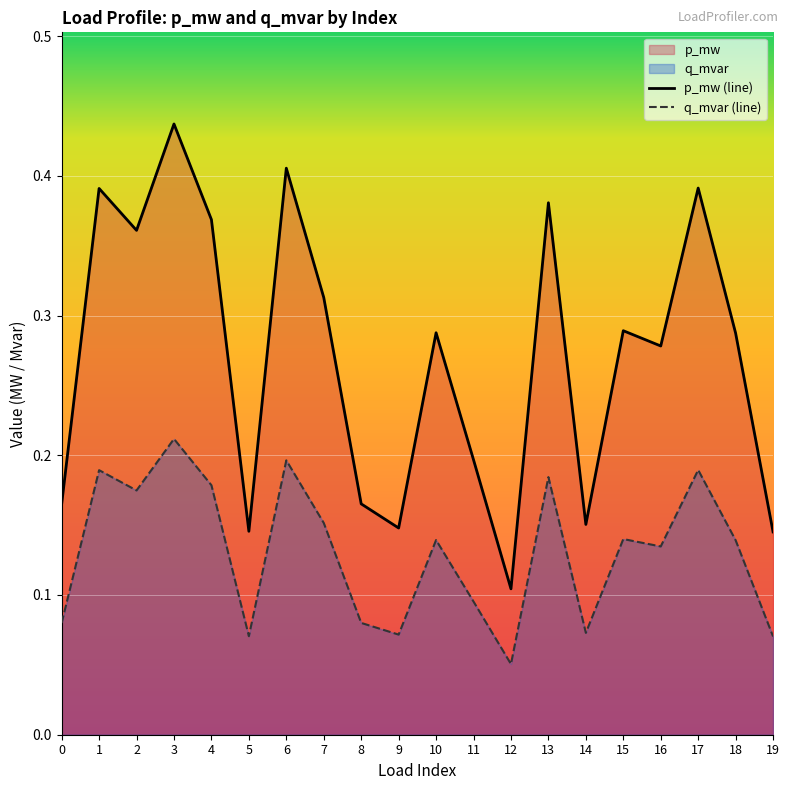

True or false: p_mw and q_mvar cross at least once.

False